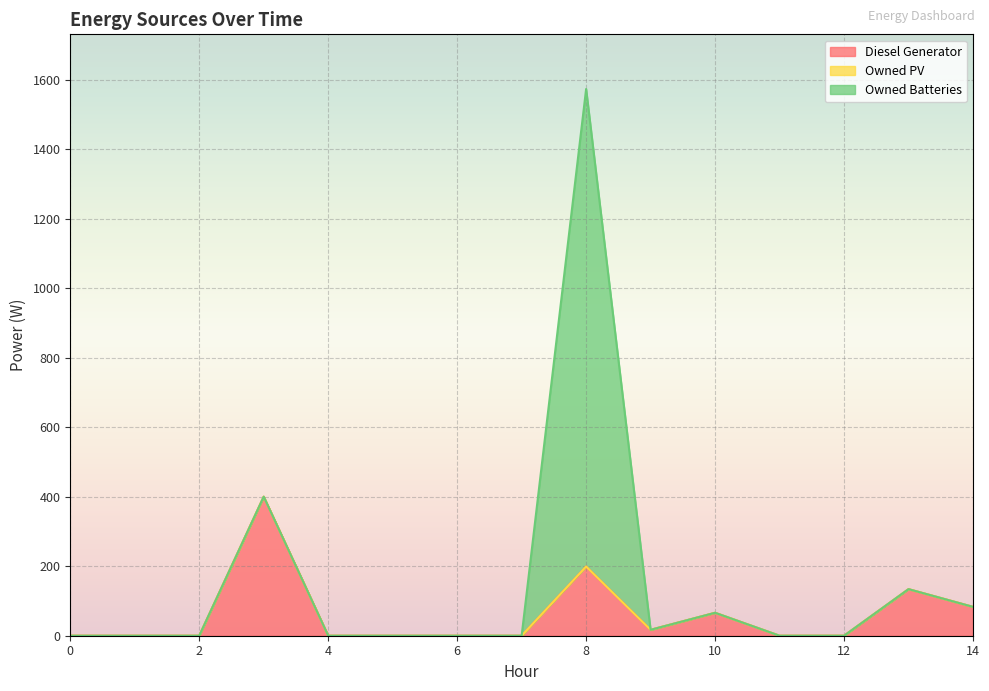

How many series are shown in this chart?

3